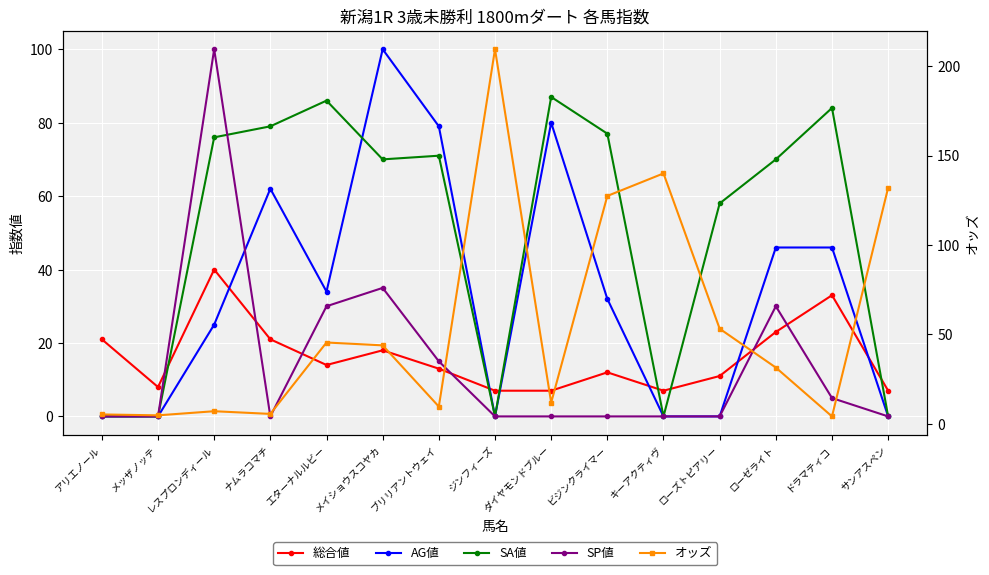

Is it true that SA値 equals 17.2 at ローズトピアリー?

False